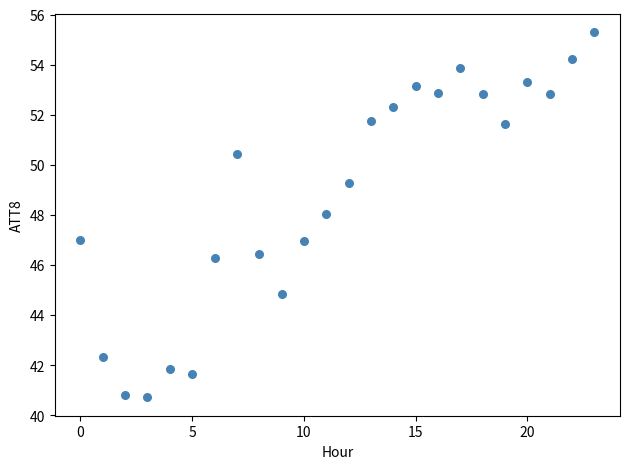

What is the range of Y values (max minus min)?

14.6